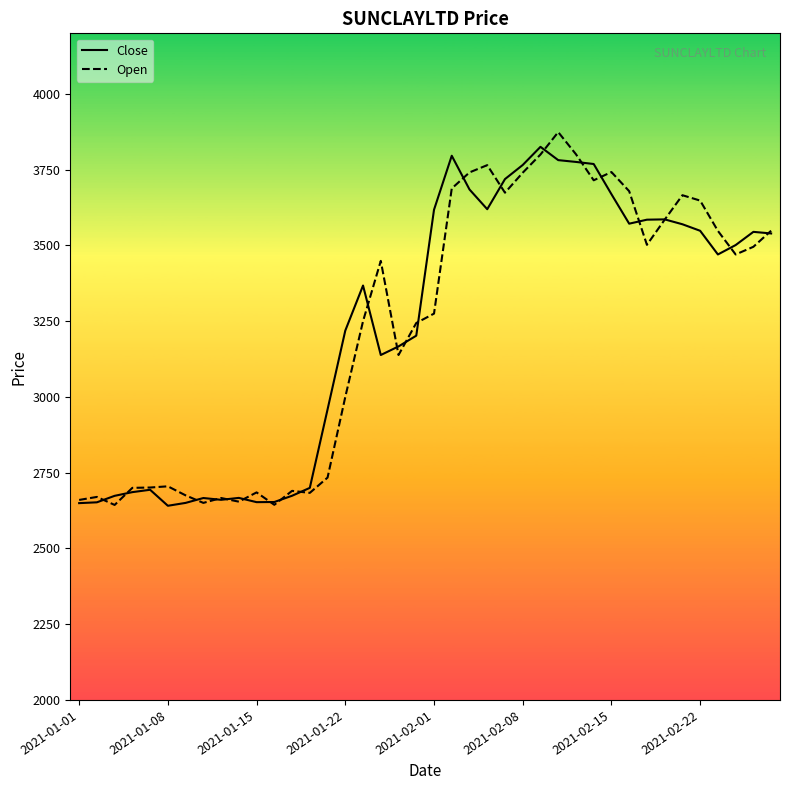

What is the maximum value shown in the chart?

3874.0